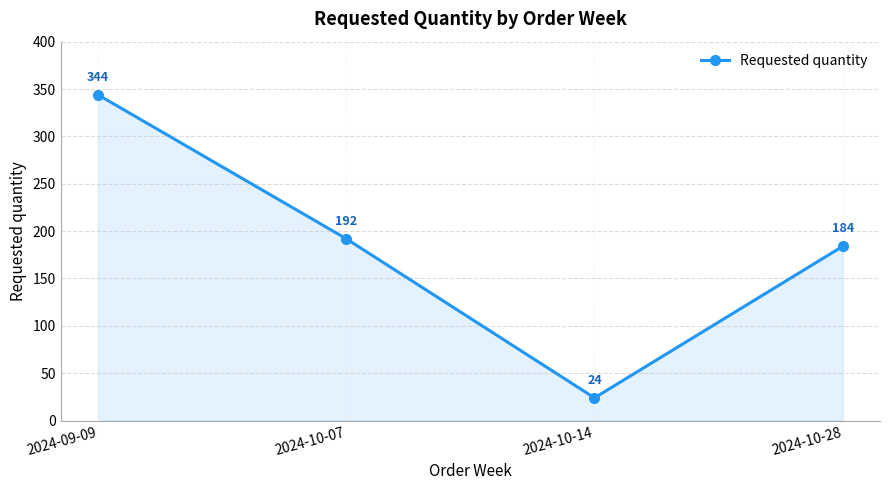

Rank the categories by value from lowest to highest.

2024-10-14, 2024-10-28, 2024-10-07, 2024-09-09